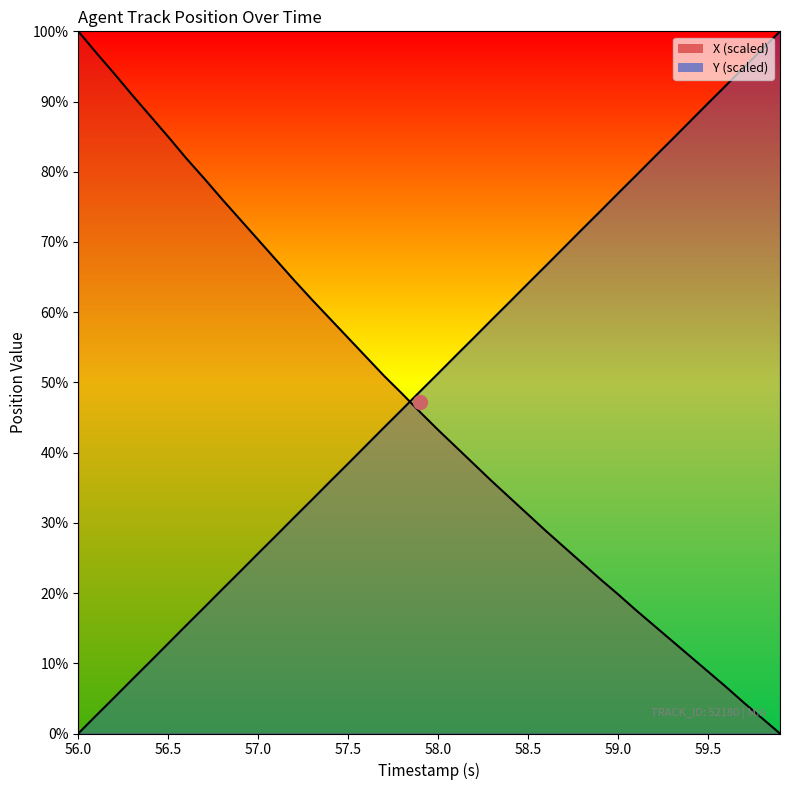

True or false: Y and X intersect in this chart.

True